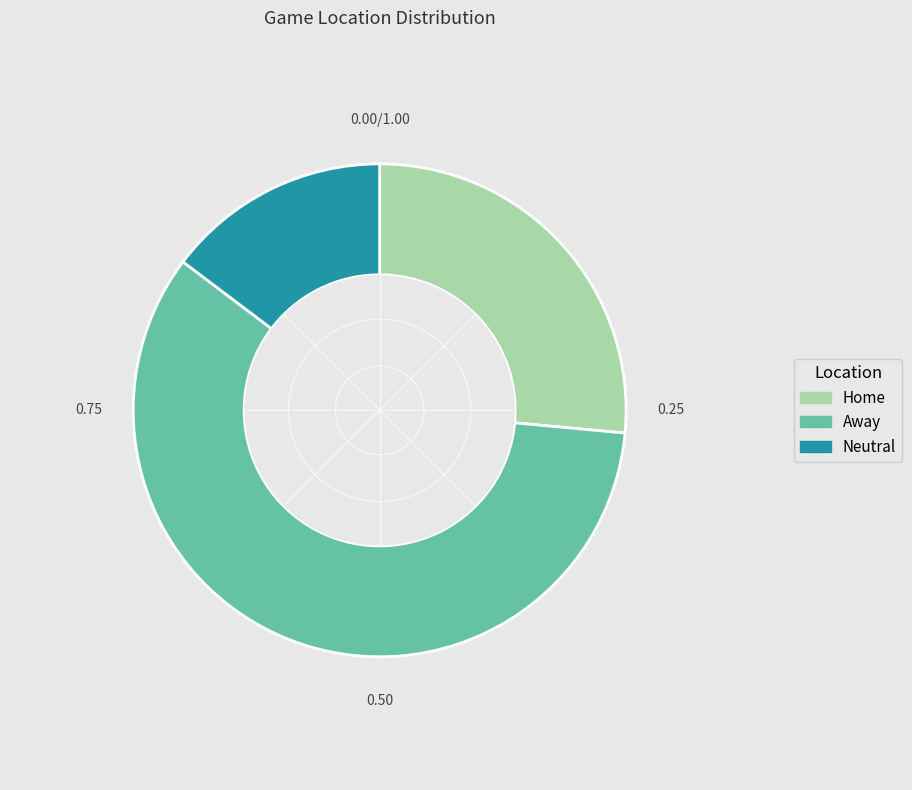

Do Home and Neutral together represent more than half of the pie?

No